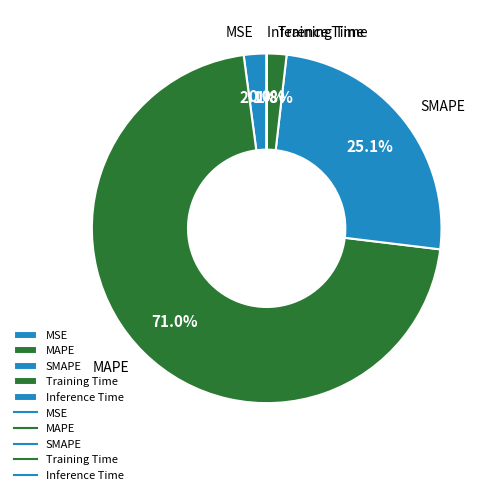

Which slice represents more than half of the pie?

MAPE